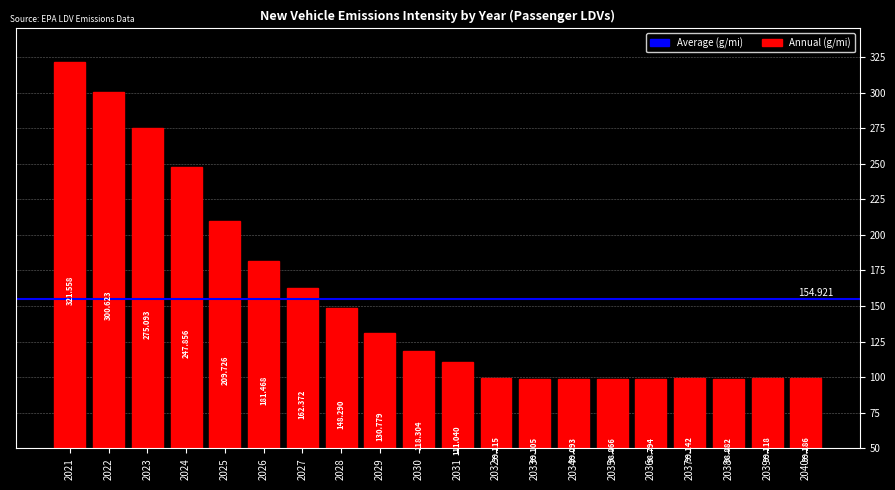

What is the difference between the maximum and minimum values?

222.8